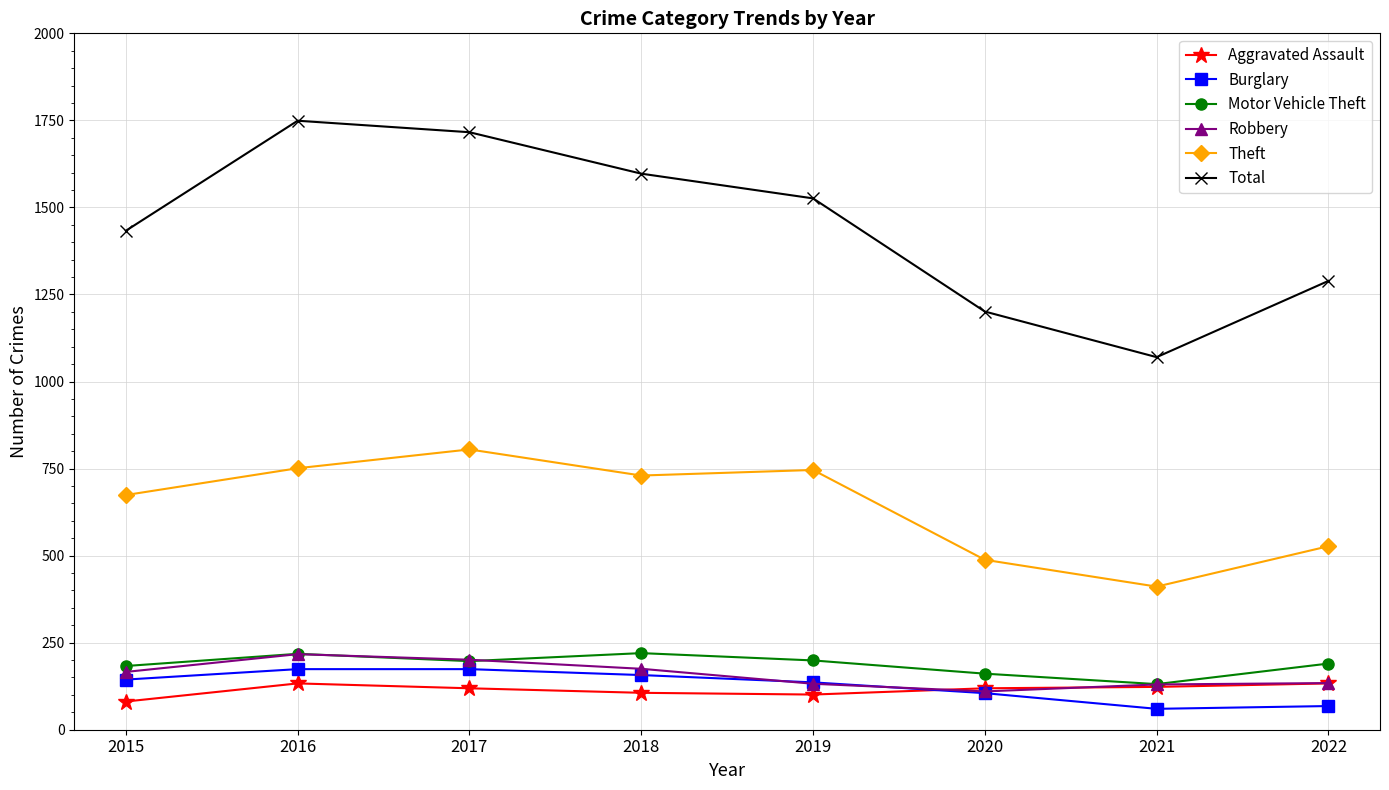

How many lines are shown in the chart?

6